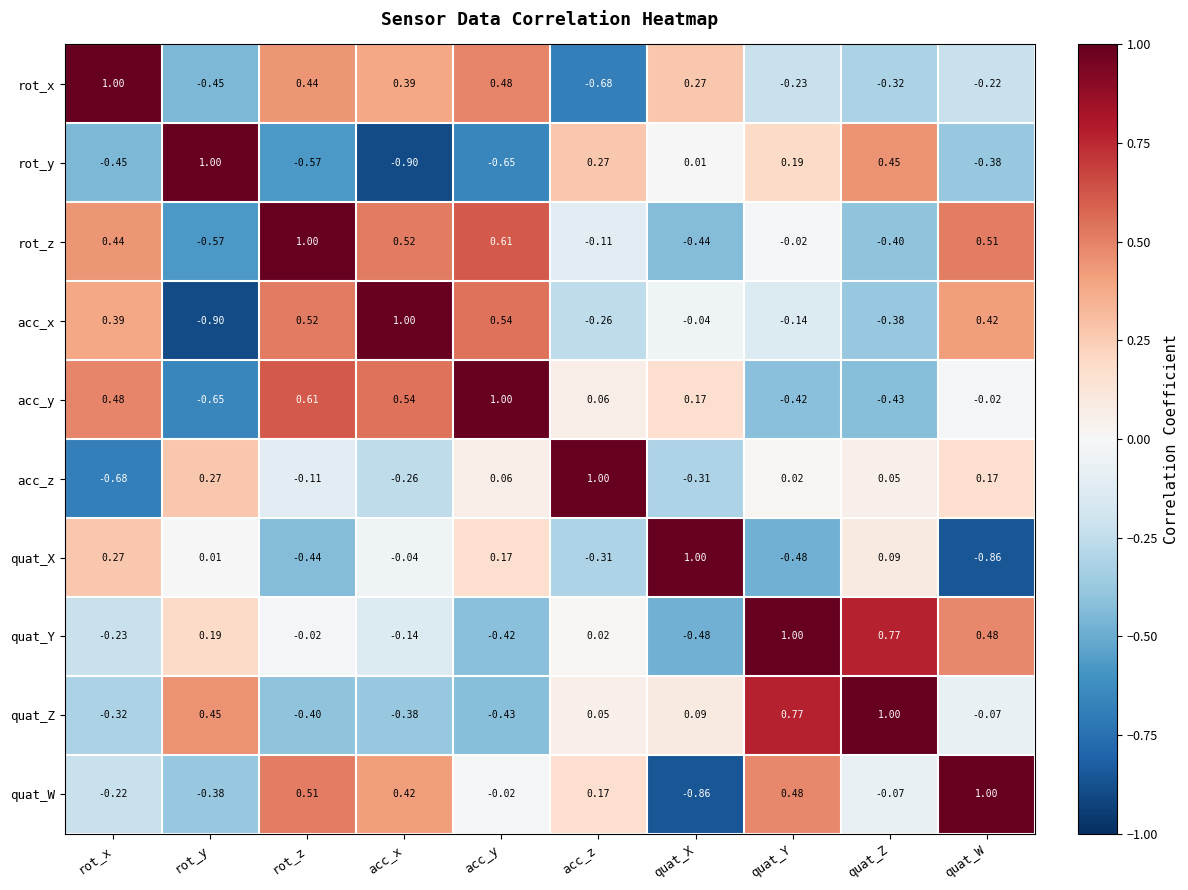

Which series has the largest total across all categories?

rot_z